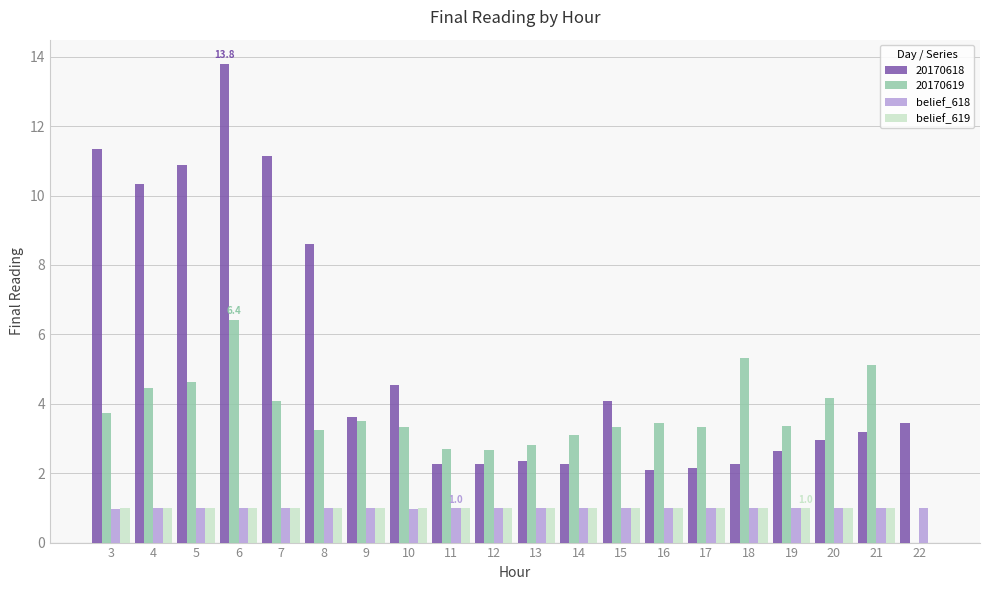

True or false: belief_619 has a value of 1.6 at 5.

False